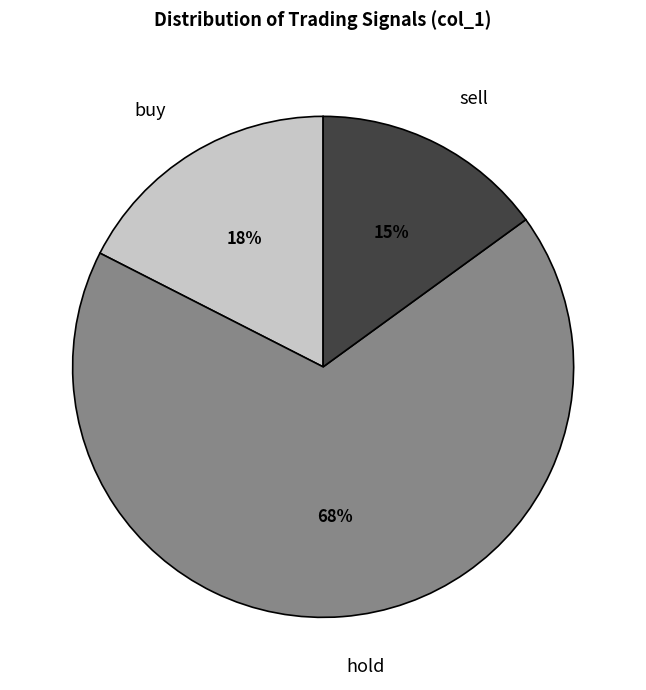

How many segments does this pie chart have?

3